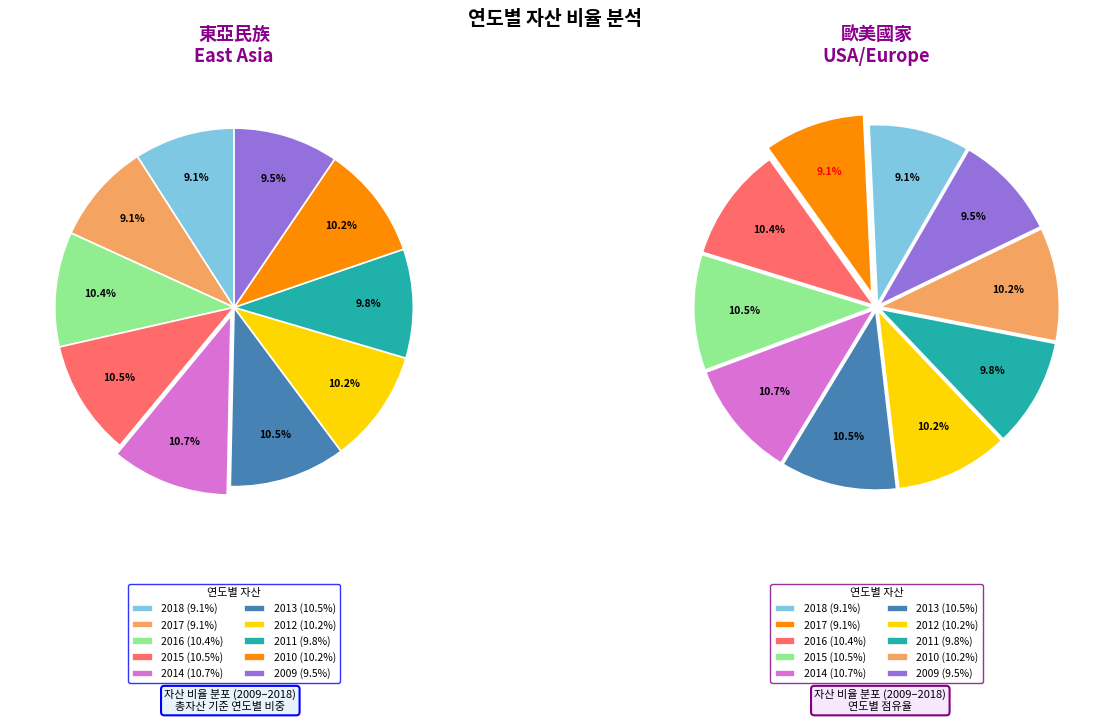

Rank the categories by value from lowest to highest.

2018, 2017, 2009, 2011, 2012, 2010, 2016, 2015, 2013, 2014